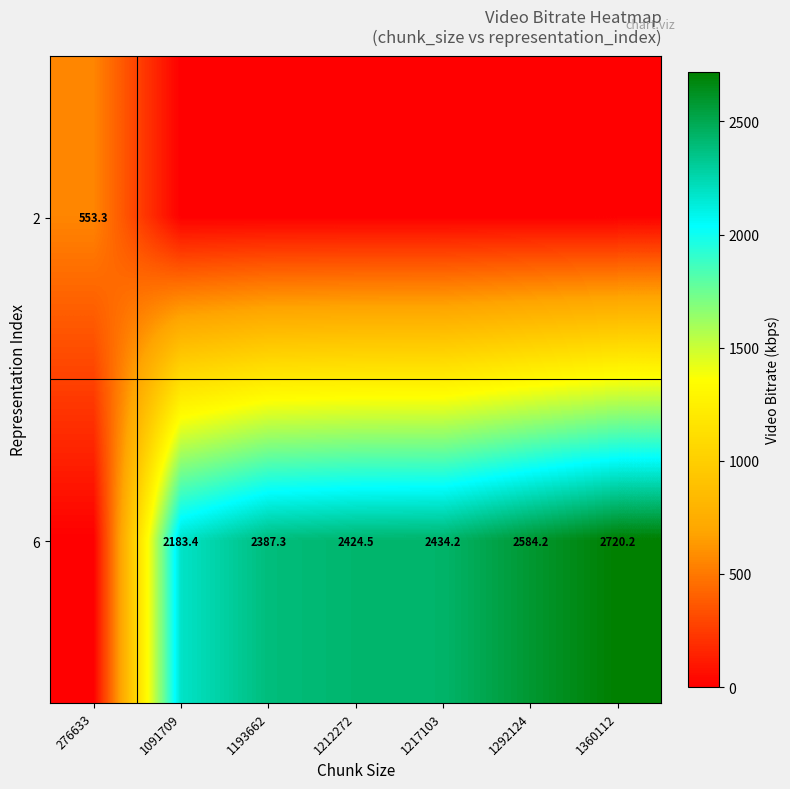

Is it true that 6 equals 4072.6 at 1292124?

False